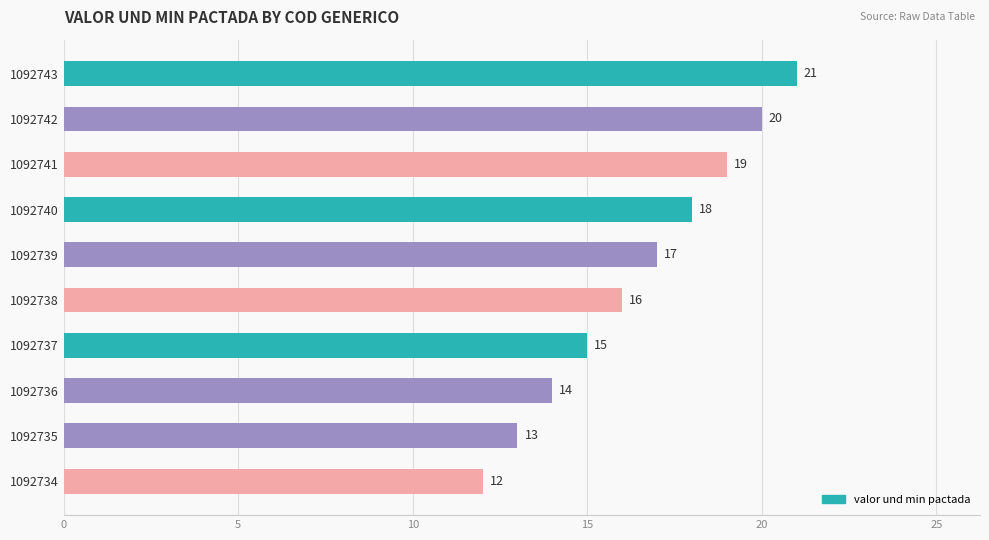

How many values are between 14 and 19?

6